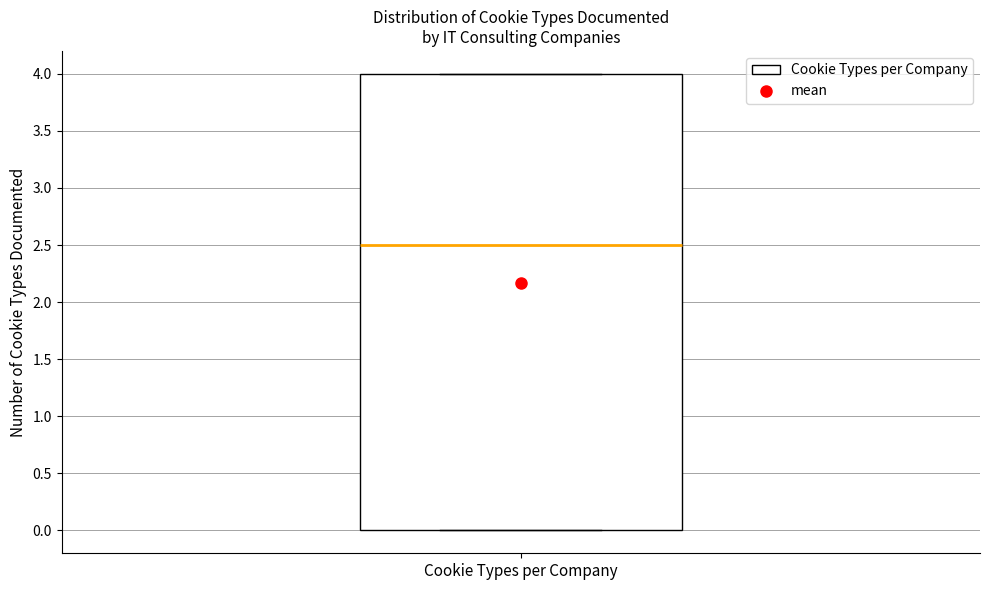

Transcribe this box plot: give where the median line is, the range the box spans, and where the two whiskers end, as read against the y-axis. The values are not printed on the chart, so give them approximately, as read against the axis.

median 2.5, box 0.0 to 4.0, whiskers 0.0 to 4.0